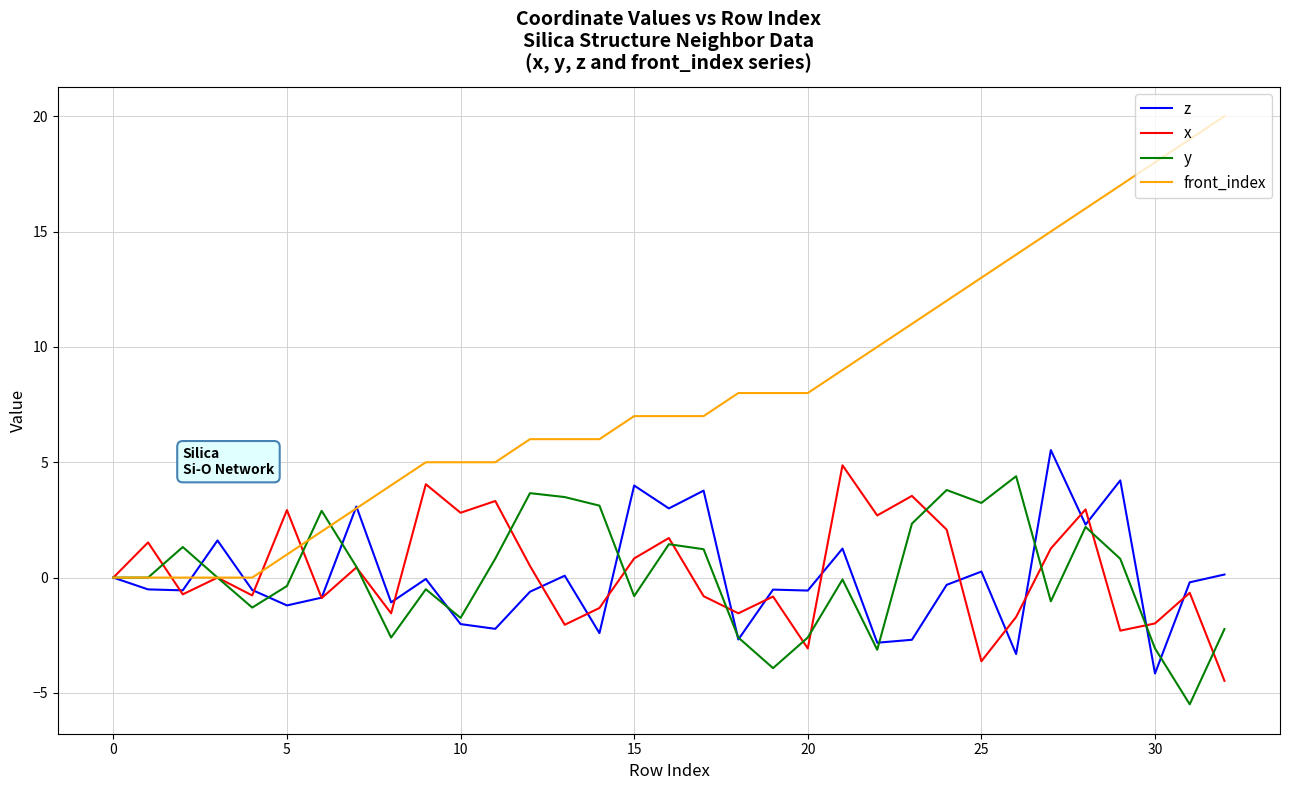

What is the maximum value shown in the chart?

20.0